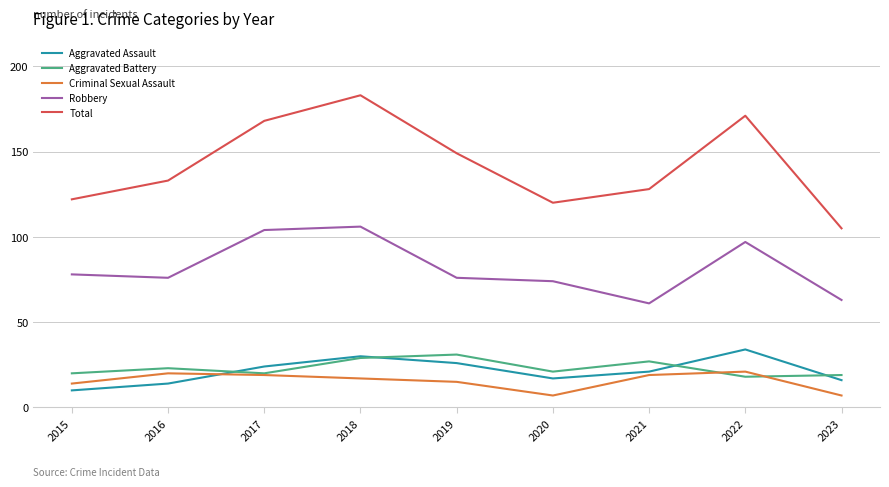

Count the number of categories in the chart.

9